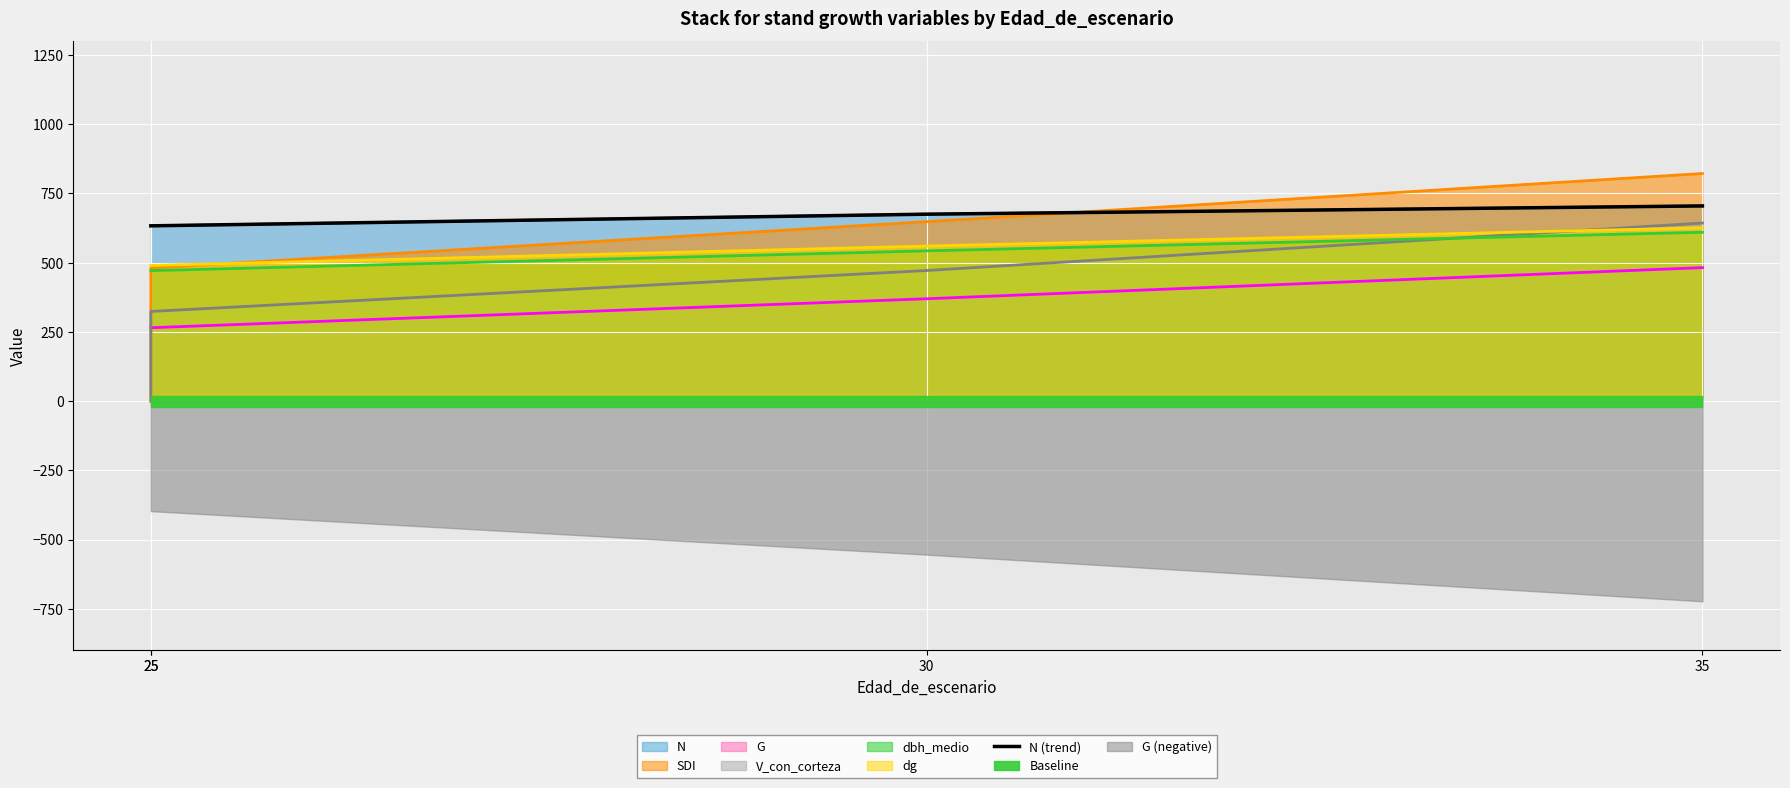

Is it true that the value at 35 is 1007.3?

False